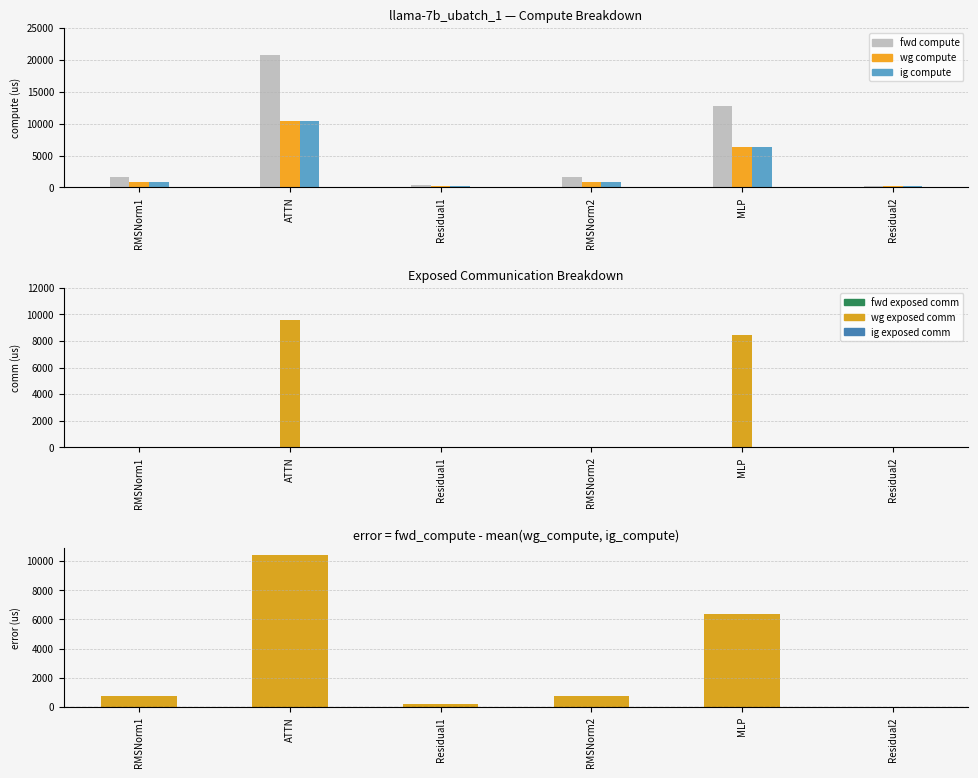

What is the label of the 1st bar from the right?

Residual2